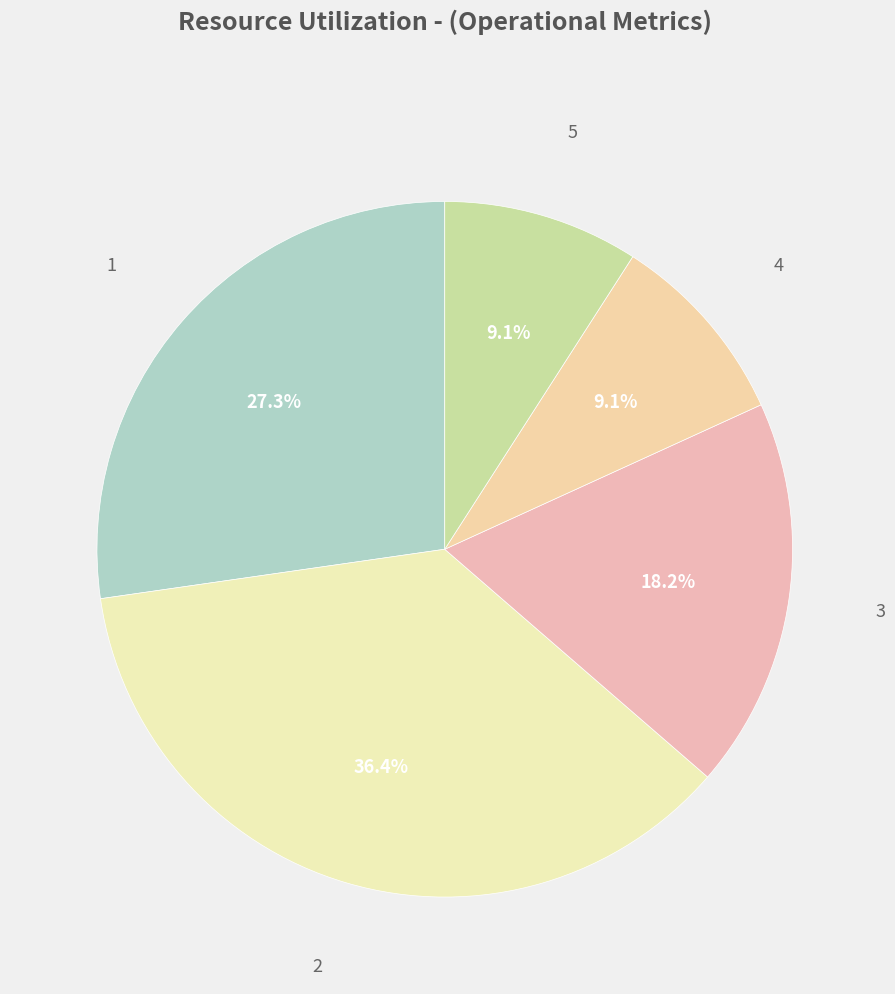

How many segments does this pie chart have?

5